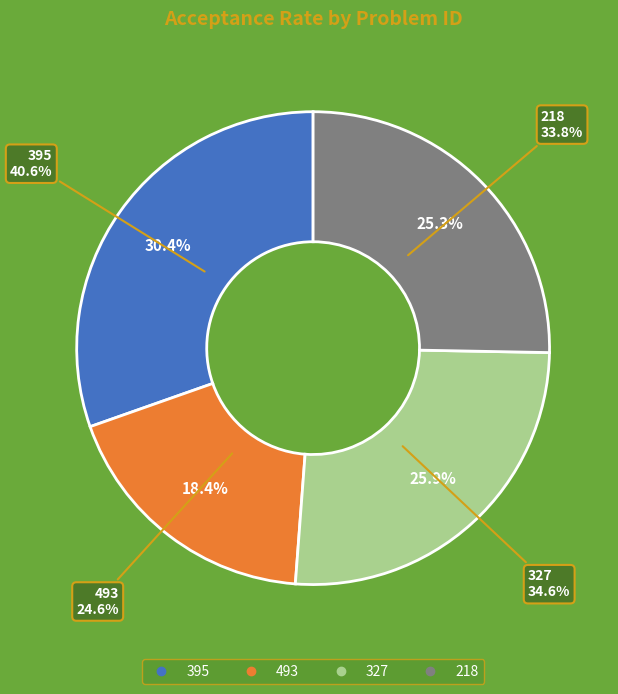

Is there any slice that represents more than half of the pie?

No